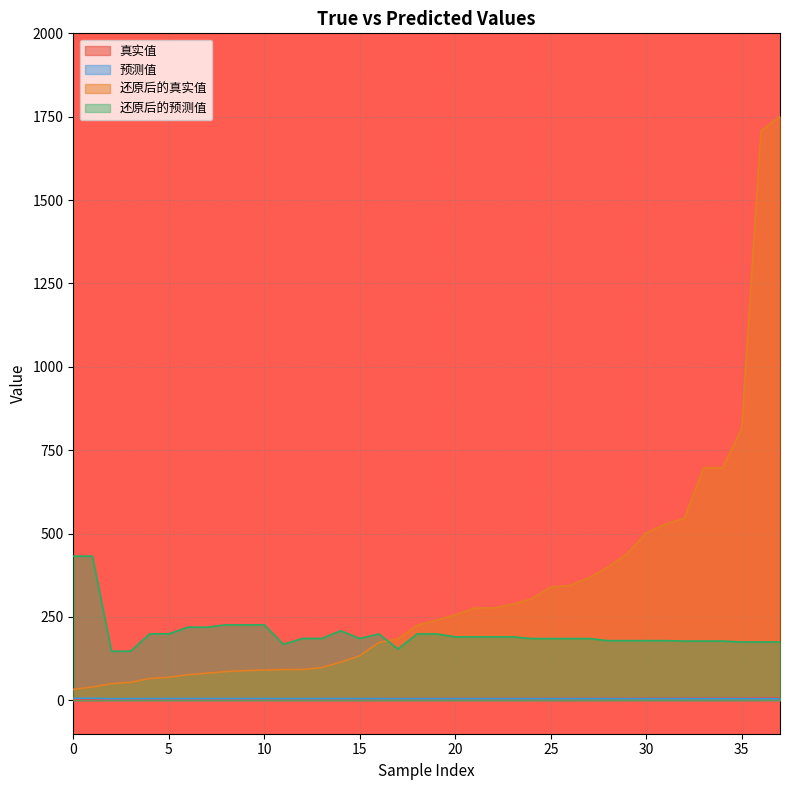

In 预测值, how many points are higher than both neighbors (excluding endpoints)?

2